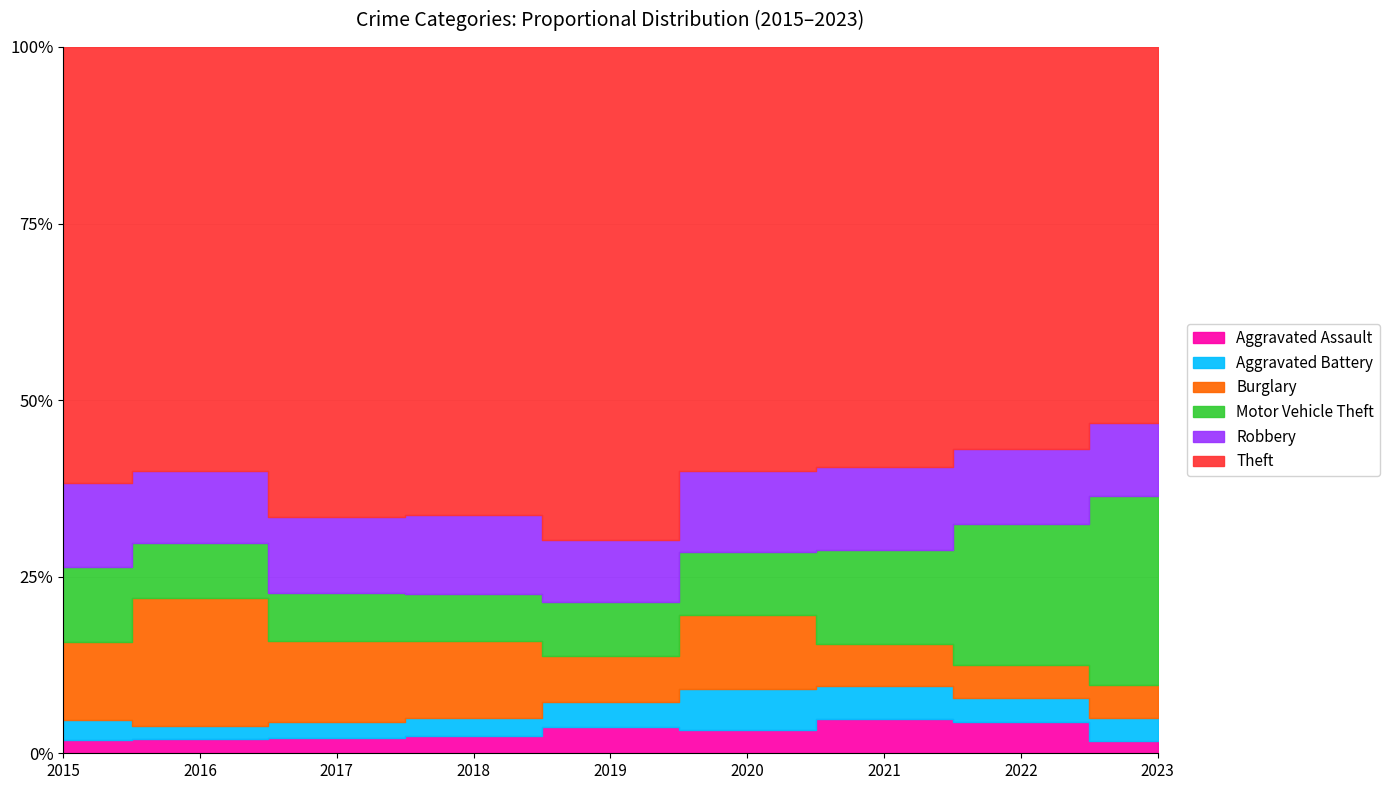

True or false: Theft has more than 0 interior local peaks.

True